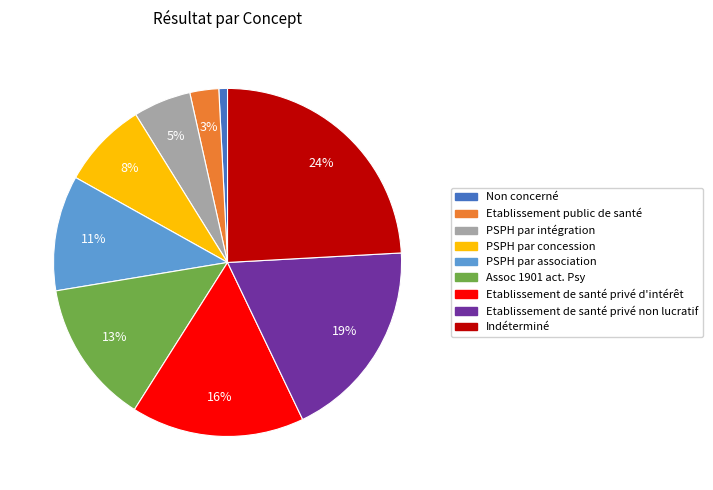

How many segments does this pie chart have?

9